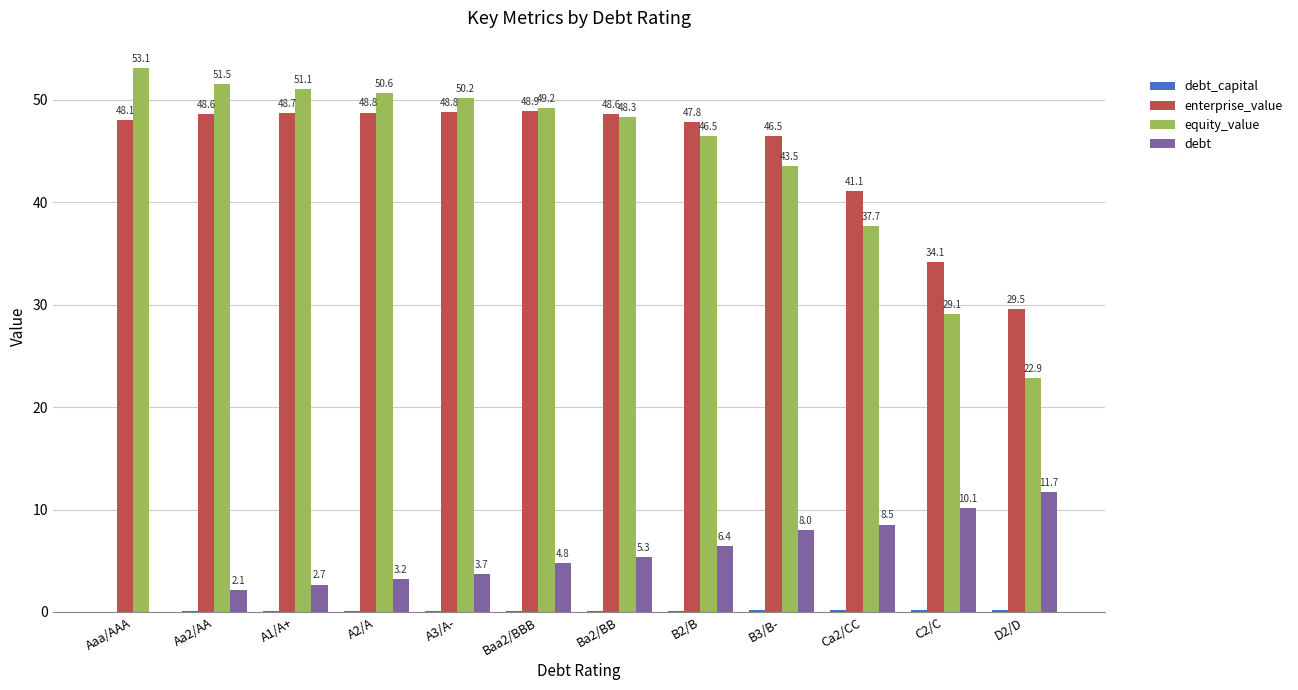

Is the value of debt at Ca2/CC greater than the value of equity_value at A3/A-?

No